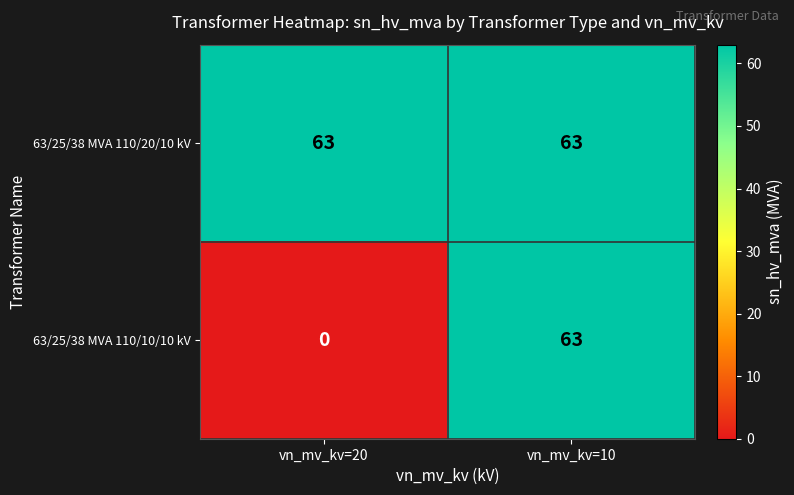

At which category is the sum across all series the highest?

vn_mv_kv=10